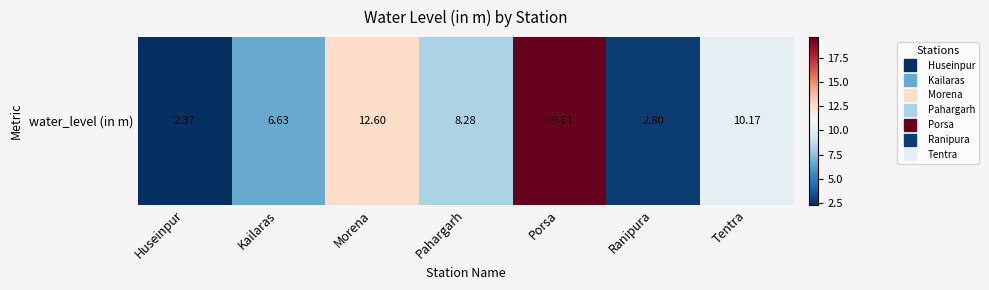

Where is the data nearest to the value 10?

Tentra